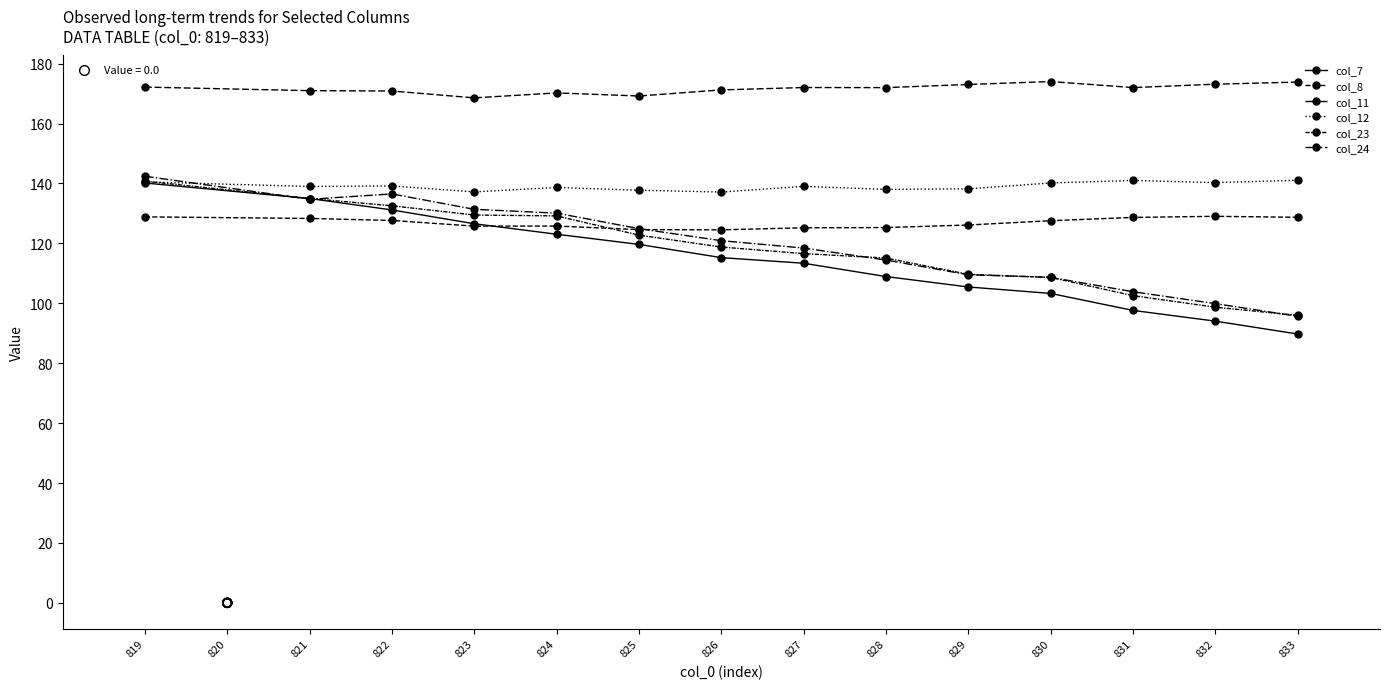

Which series has the largest total across all categories?

col_24